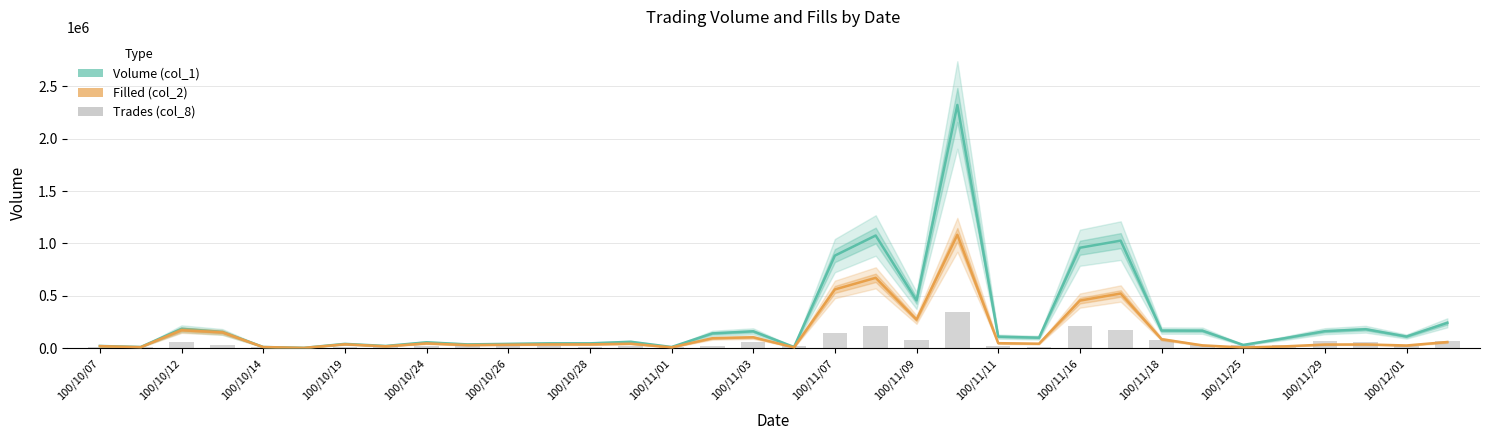

Is it true that Filled (col_2) equals 38852.9 at 100/12/01?

False